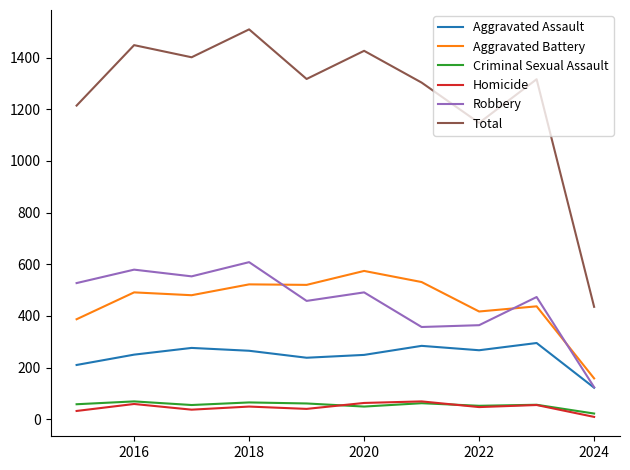

Which series has the largest range (max minus min)?

Total